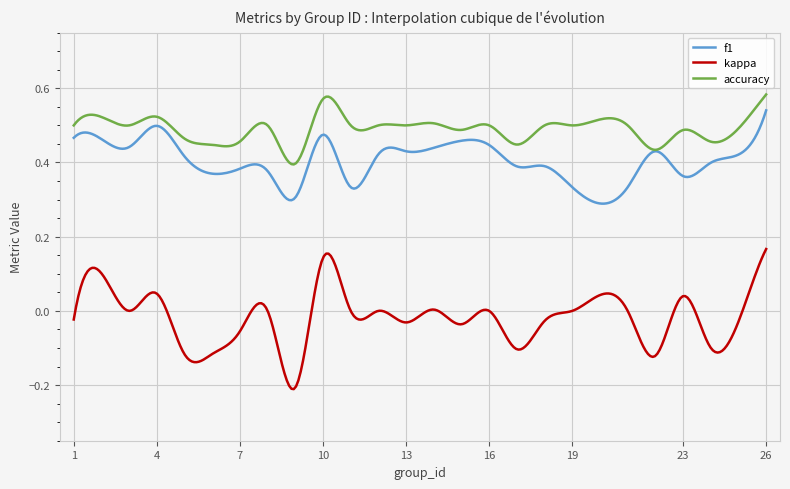

What is the sum of all kappa values?

-5.5